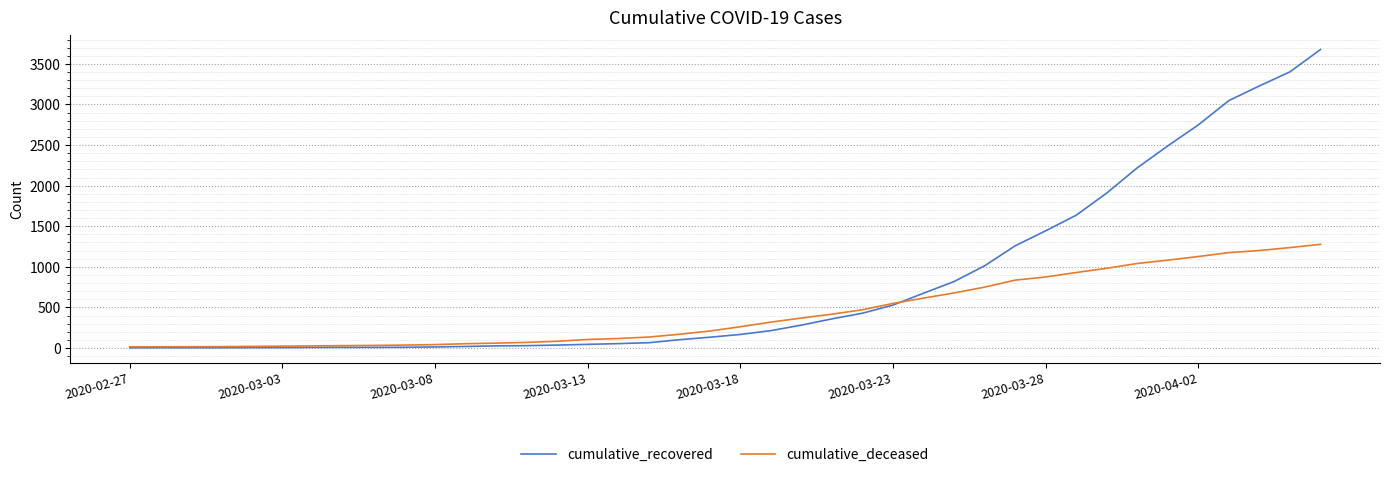

Which series has the largest total across all categories?

cumulative_recovered